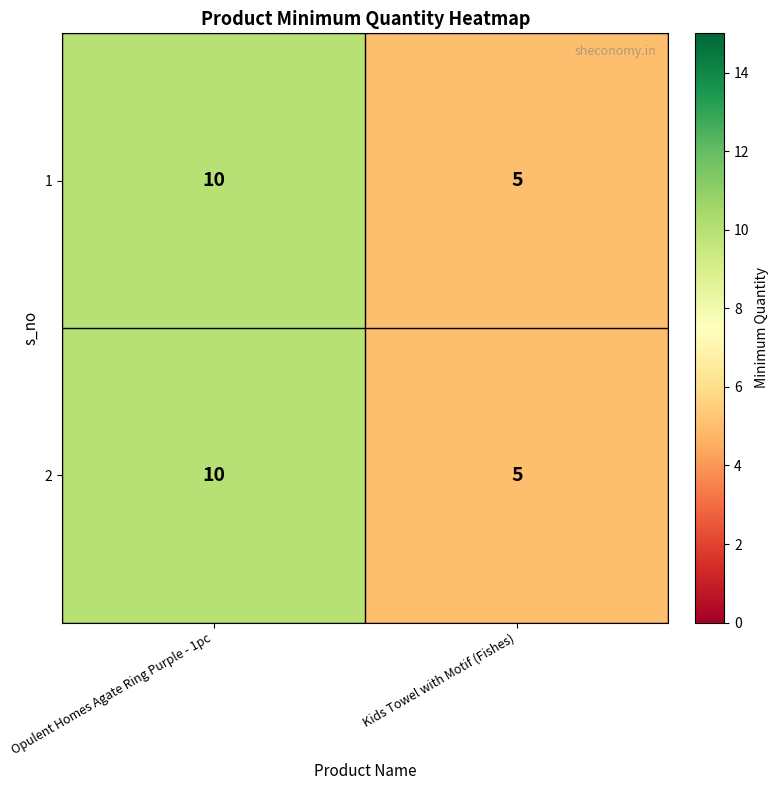

Where is 2 nearest to the value 7?

Kids Towel with Motif (Fishes)